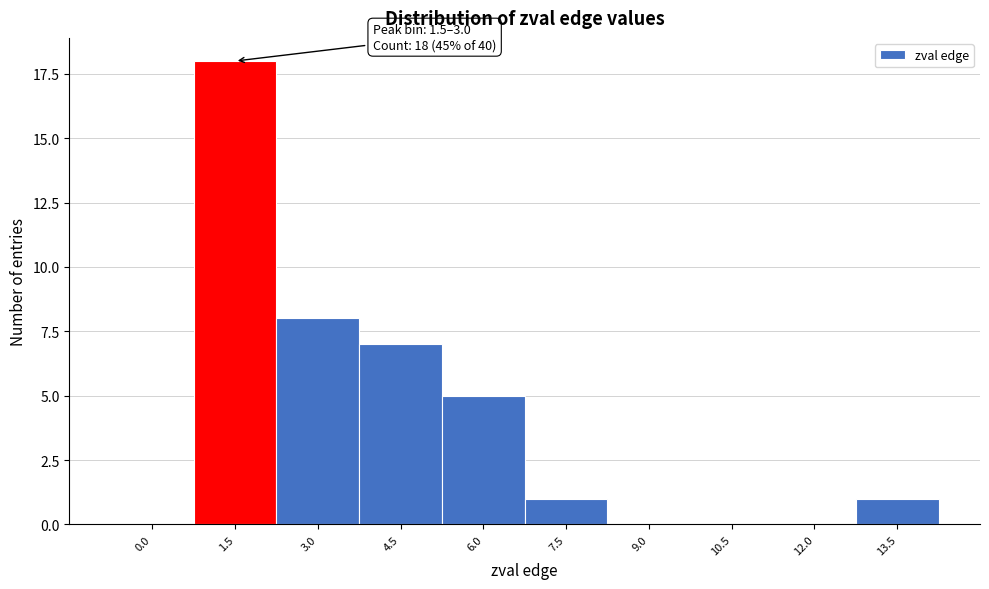

Reading left to right, transcribe all the data shown in this chart.

0.0=0	1.5=18	3.0=8	4.5=7	6.0=5	7.5=1	9.0=0	10.5=0	12.0=0	13.5=1